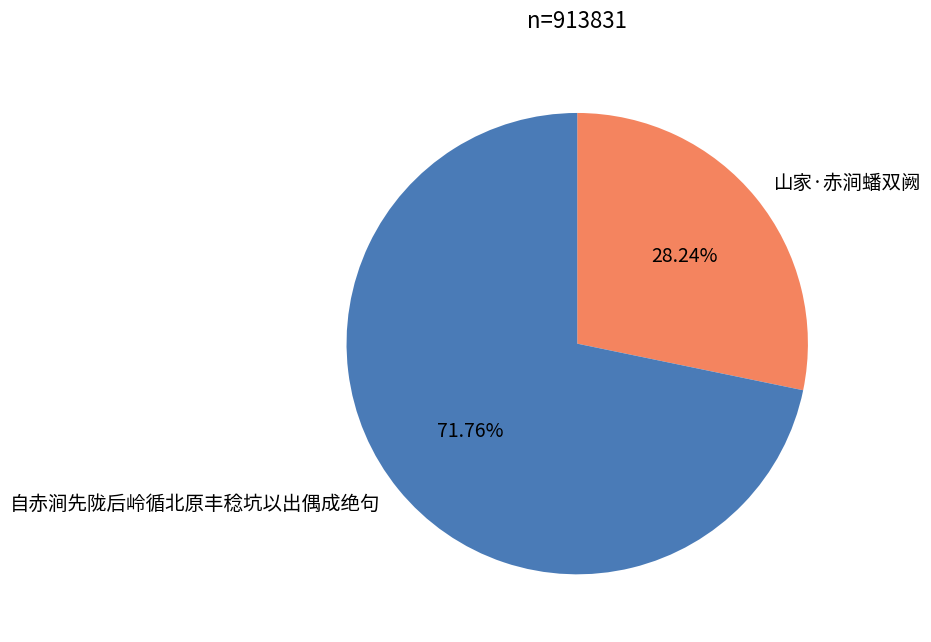

Does any single category account for the majority?

Yes